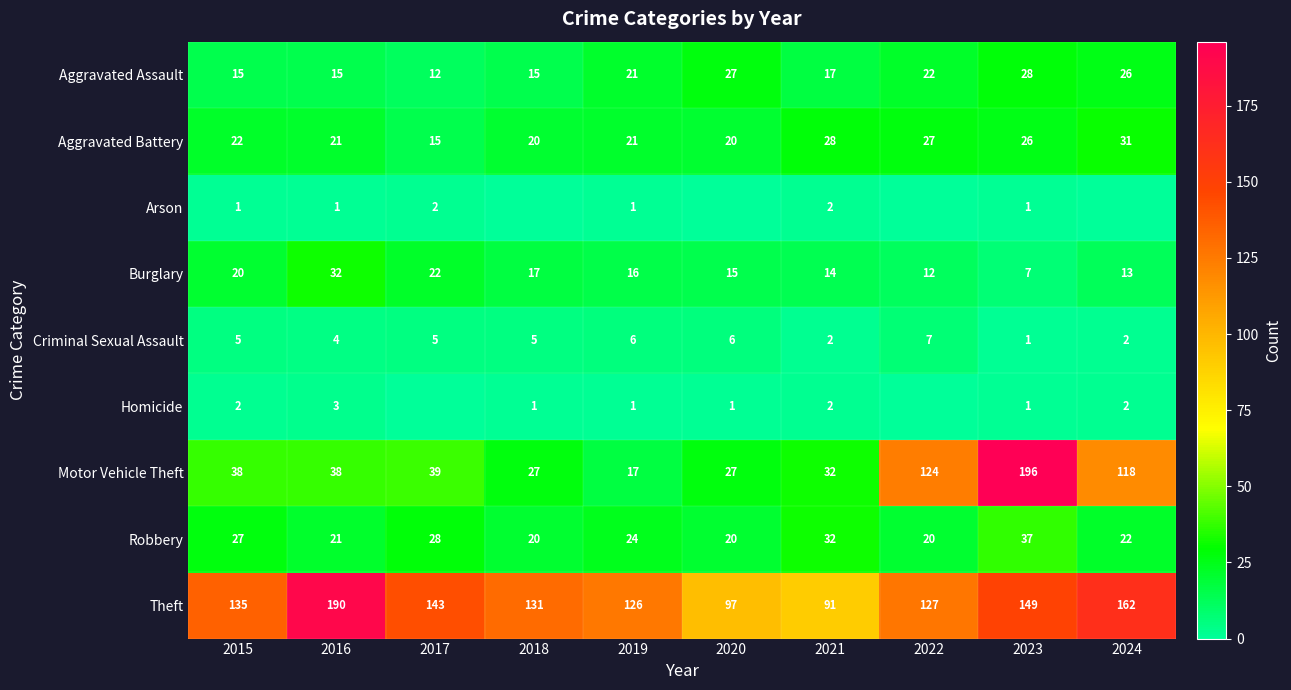

Which category has the highest value in the Homicide series?

2016